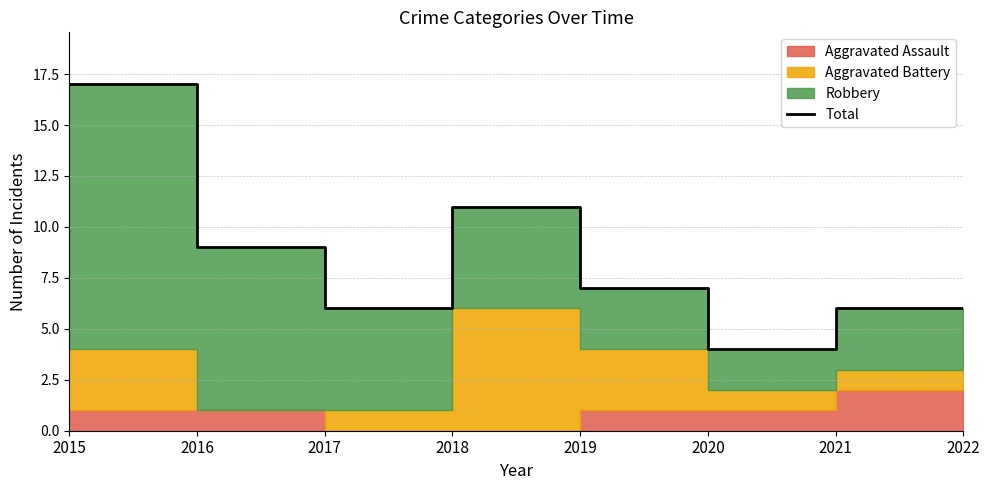

At which label is the value closest to 10?

2016